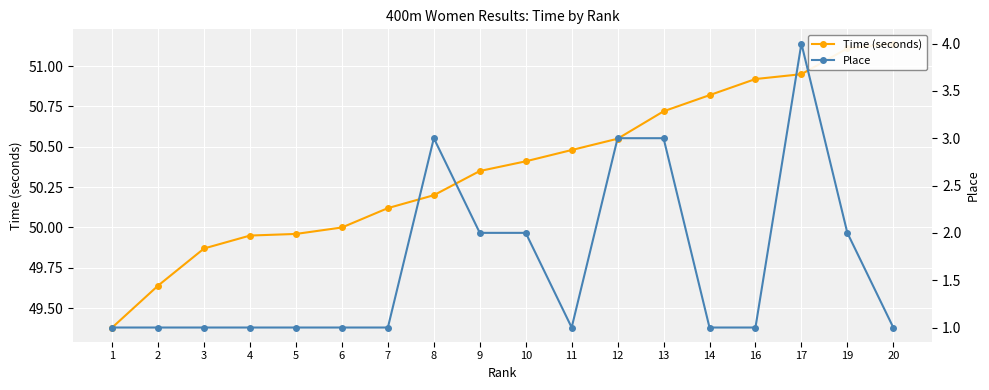

Reading left to right, transcribe all the data shown in this chart.

Time (seconds): 1=49.4	2=49.6	3=49.9	4=50.0	5=50.0	6=50.0	7=50.1	8=50.2	9=50.4	10=50.4	11=50.5	12=50.5	13=50.7	14=50.8	16=50.9	17=51.0	19=51.1	20=51.1
Place: 1=1.0	2=1.0	3=1.0	4=1.0	5=1.0	6=1.0	7=1.0	8=3.0	9=2.0	10=2.0	11=1.0	12=3.0	13=3.0	14=1.0	16=1.0	17=4.0	19=2.0	20=1.0